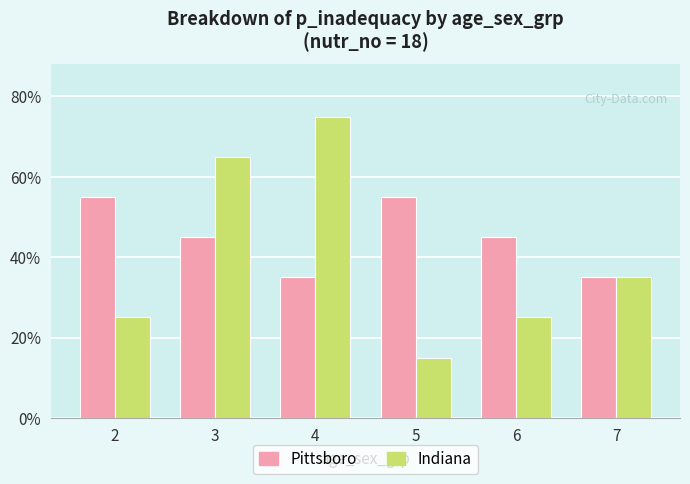

At how many categories does at least one series exceed 0?

6